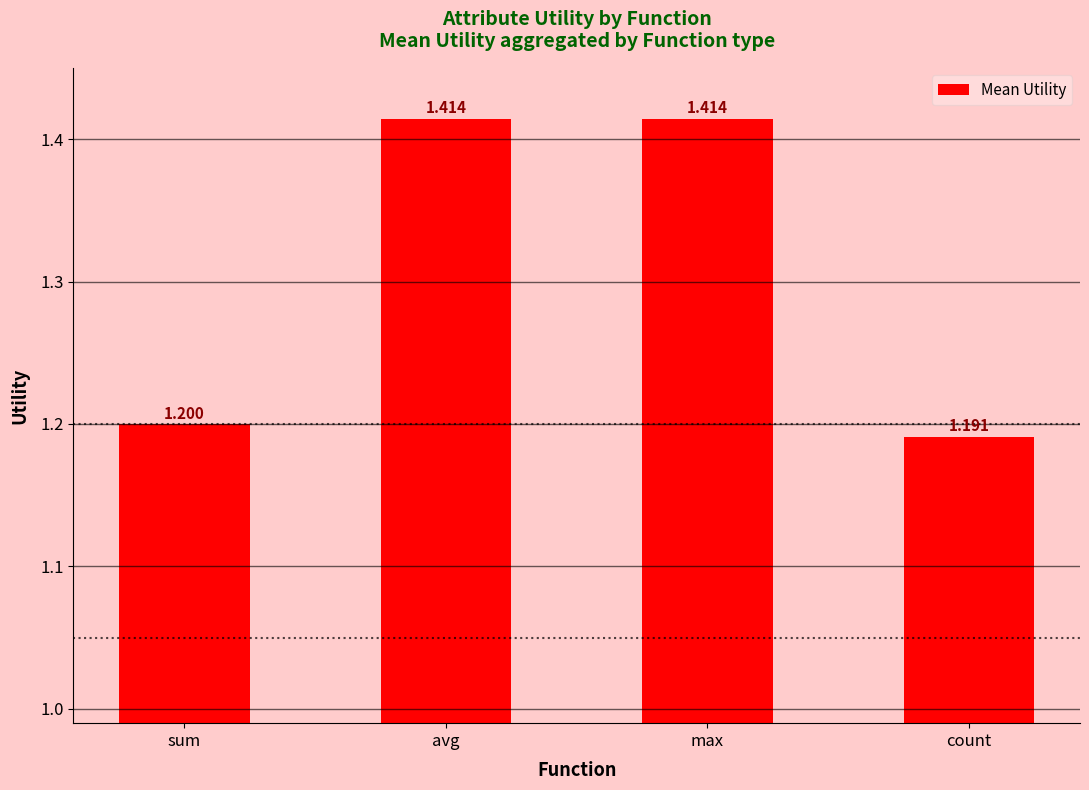

Which label corresponds to the smallest value in the chart?

count